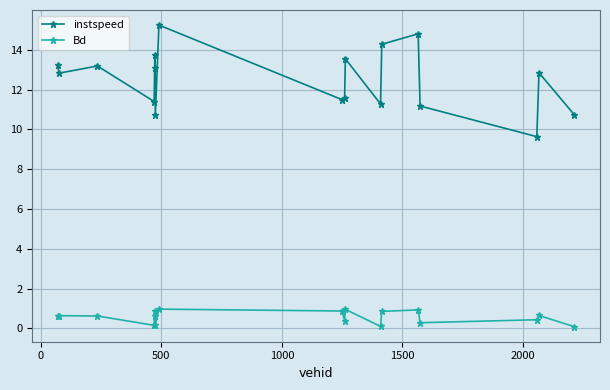

True or false: Bd and instspeed cross at least once.

False